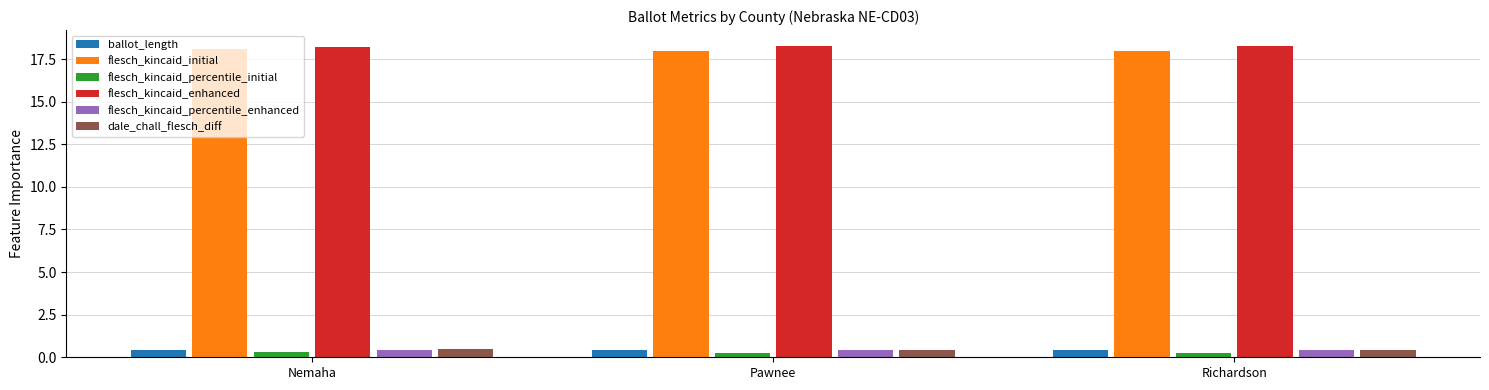

Read the ballot_length value at Nemaha.

0.4